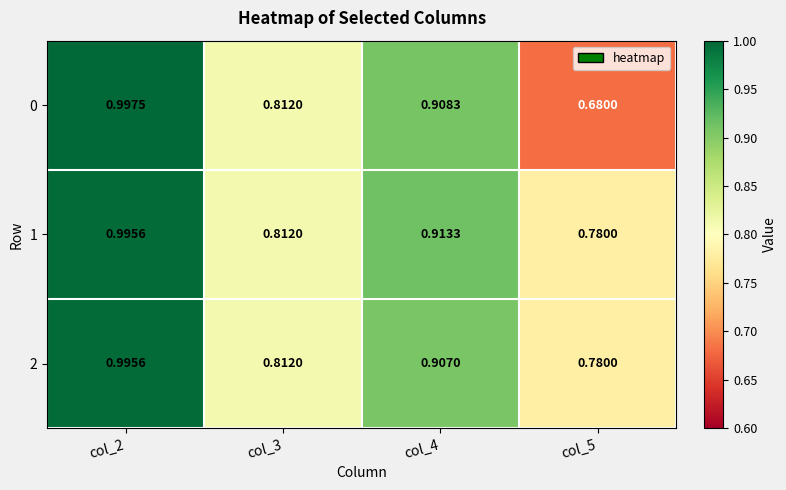

How many distinct data groups are displayed?

3